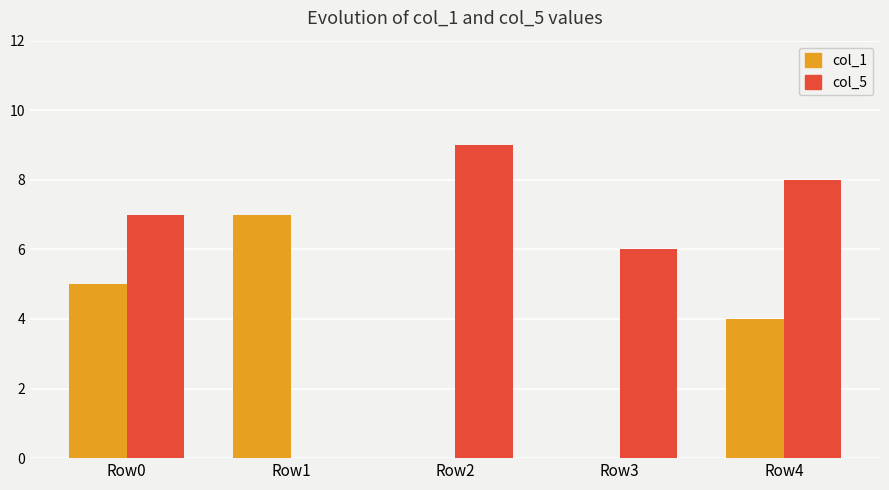

What is the maximum value for col_1?

7